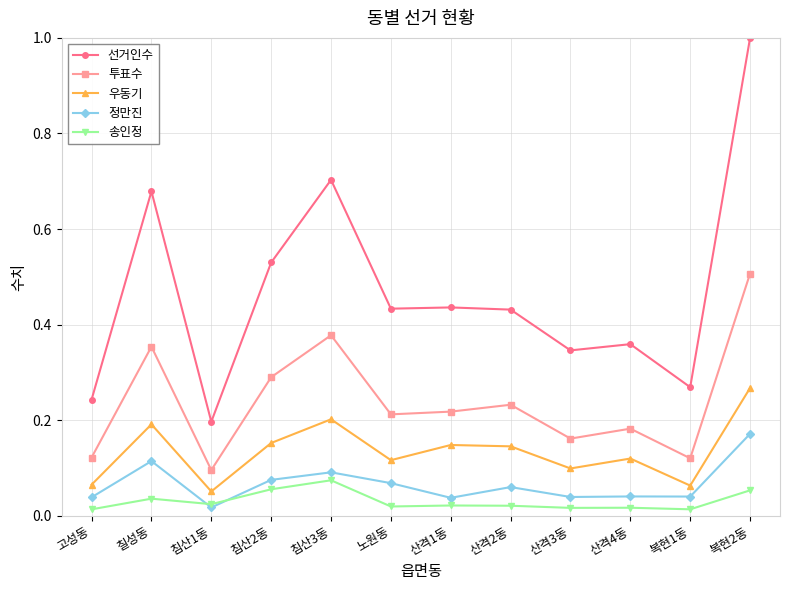

At 산격4동, list the series in order from smallest to largest.

송인정, 정만진, 우동기, 투표수, 선거인수